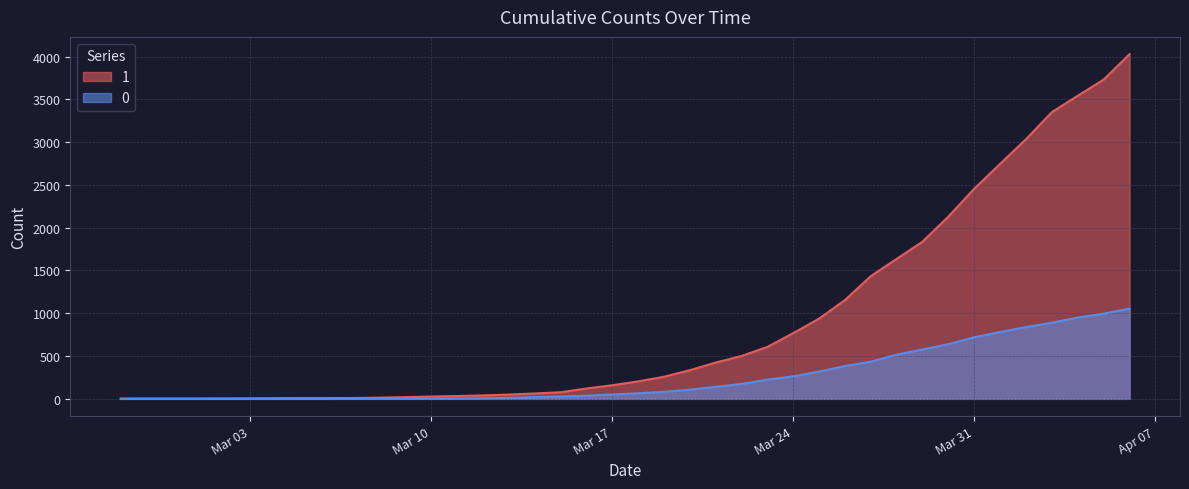

At which category is the sum across all series the highest?

2020-04-06